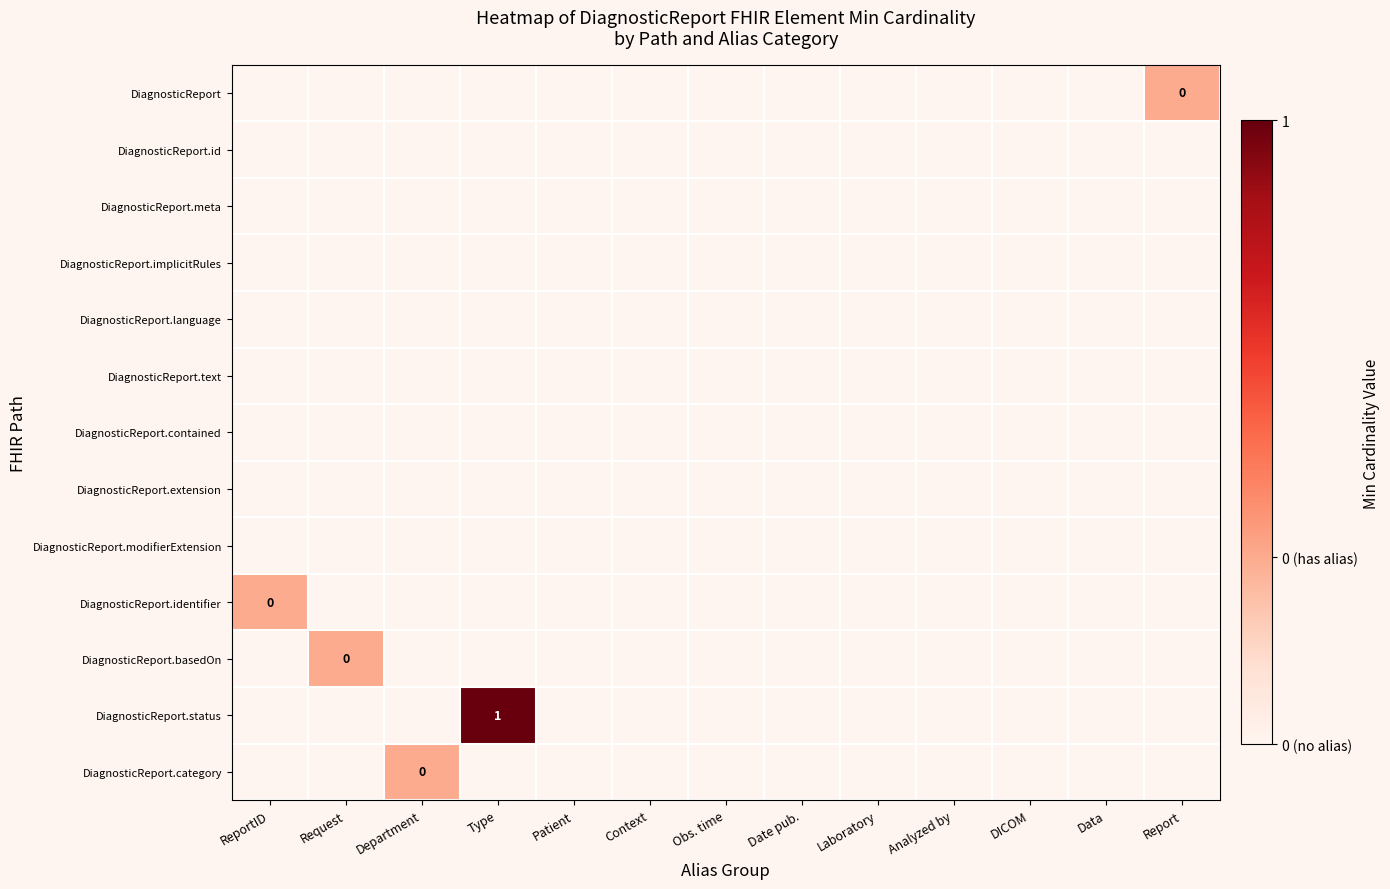

Which series has the widest spread of values?

DiagnosticReport.status